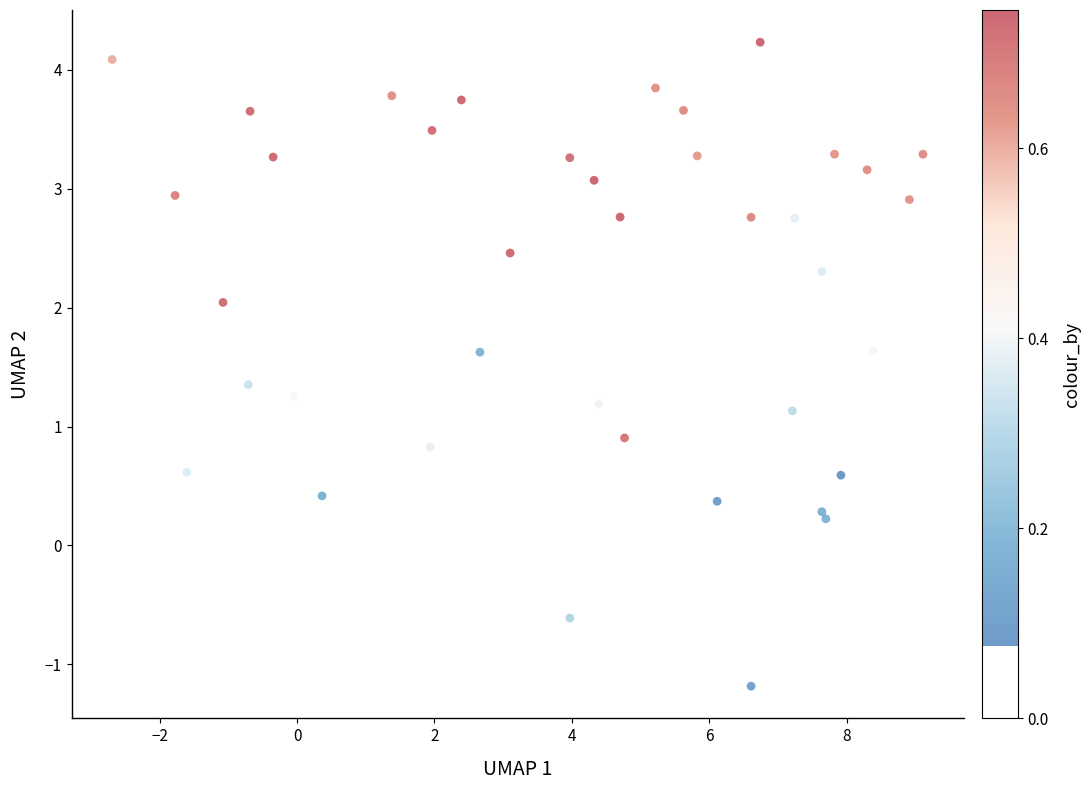

What is the range of Y values (max minus min)?

5.4